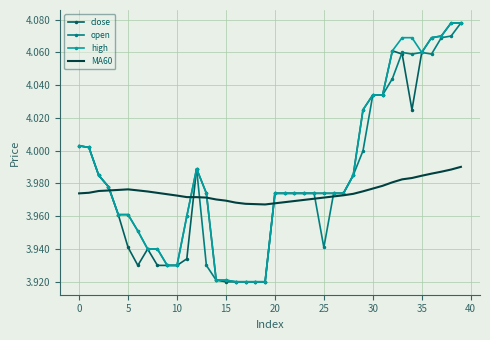

Where is MA60 nearest to the value 3?

19